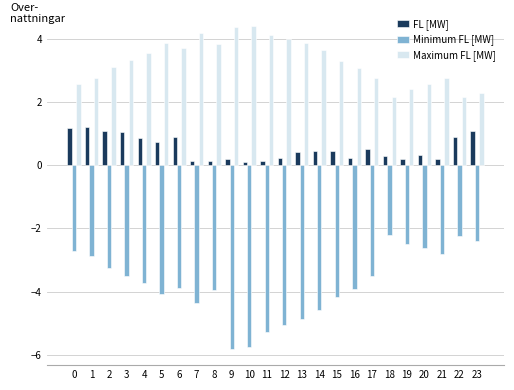

What is the approximate value of Maximum FL [MW] at 7?

4.2